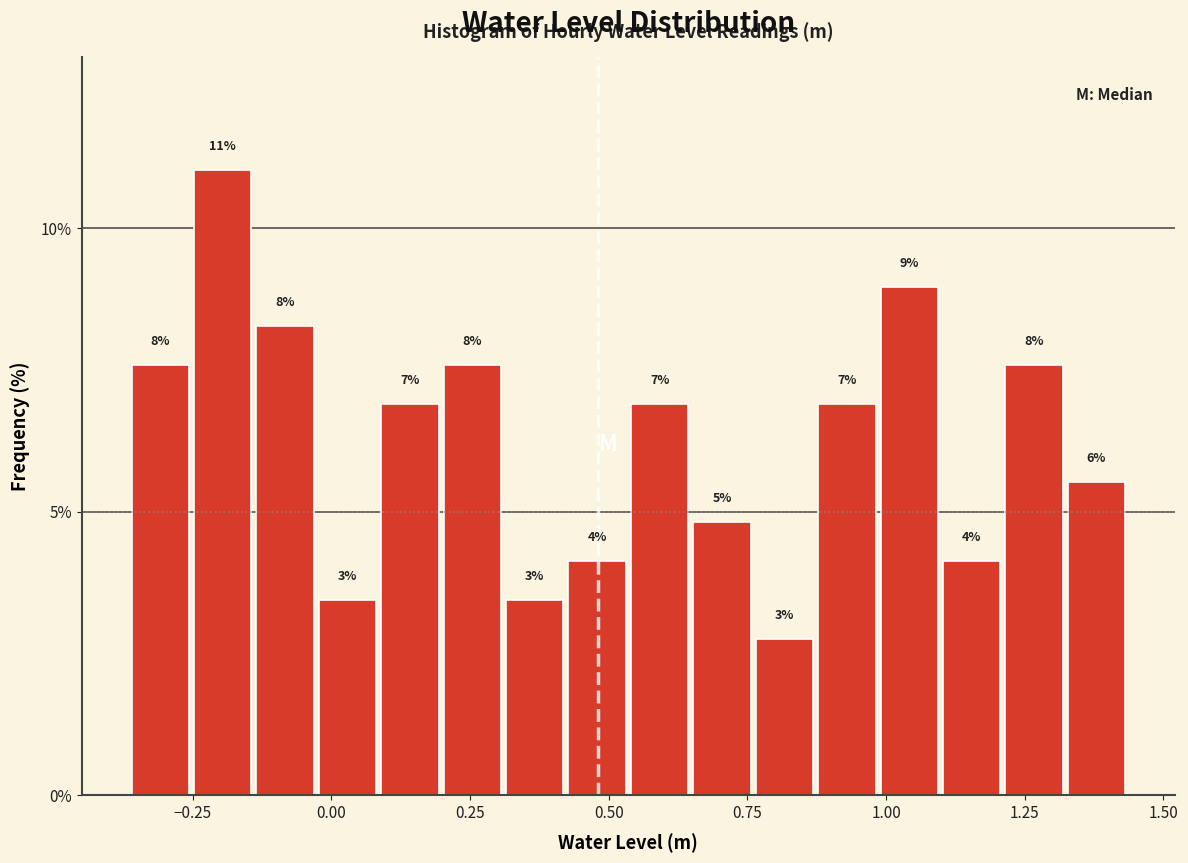

Around what value on the x-axis is the tallest bar? Give the approximate position of its centre, as read against the axis.

-0.20